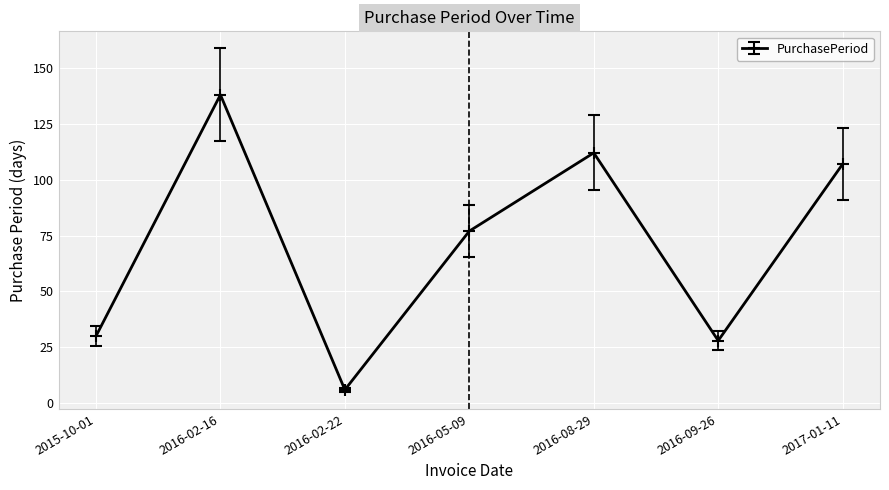

True or false: the data shows 18 at 2016-09-26.

False